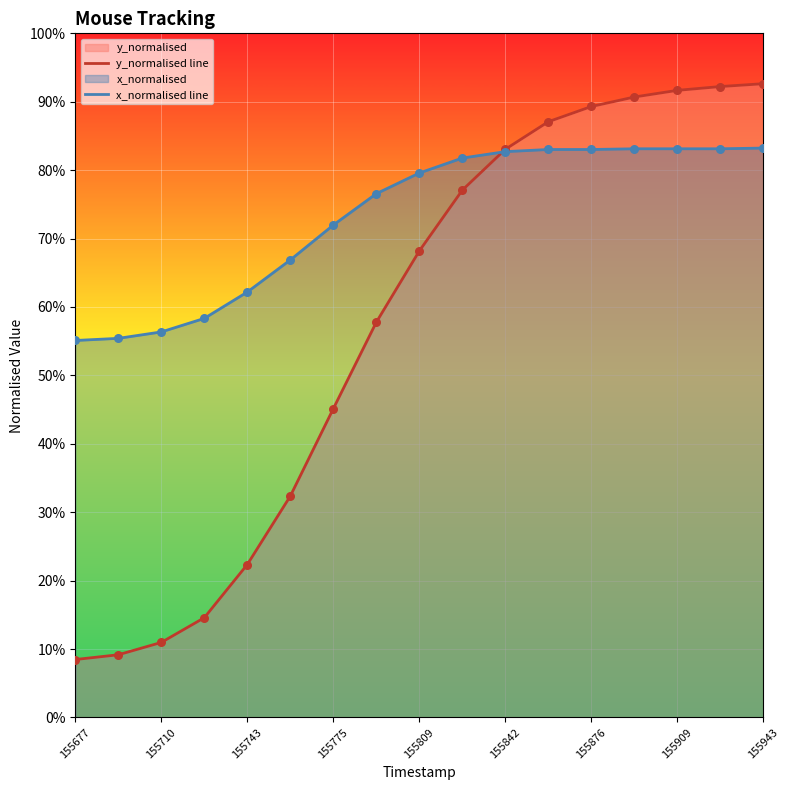

Which series has the largest total across all categories?

x_normalised line